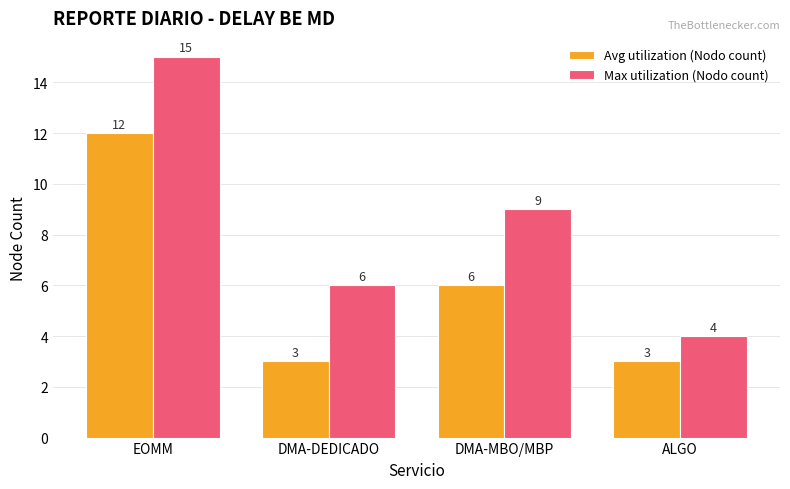

Which series has the largest total across all categories?

Max utilization (Nodo count)